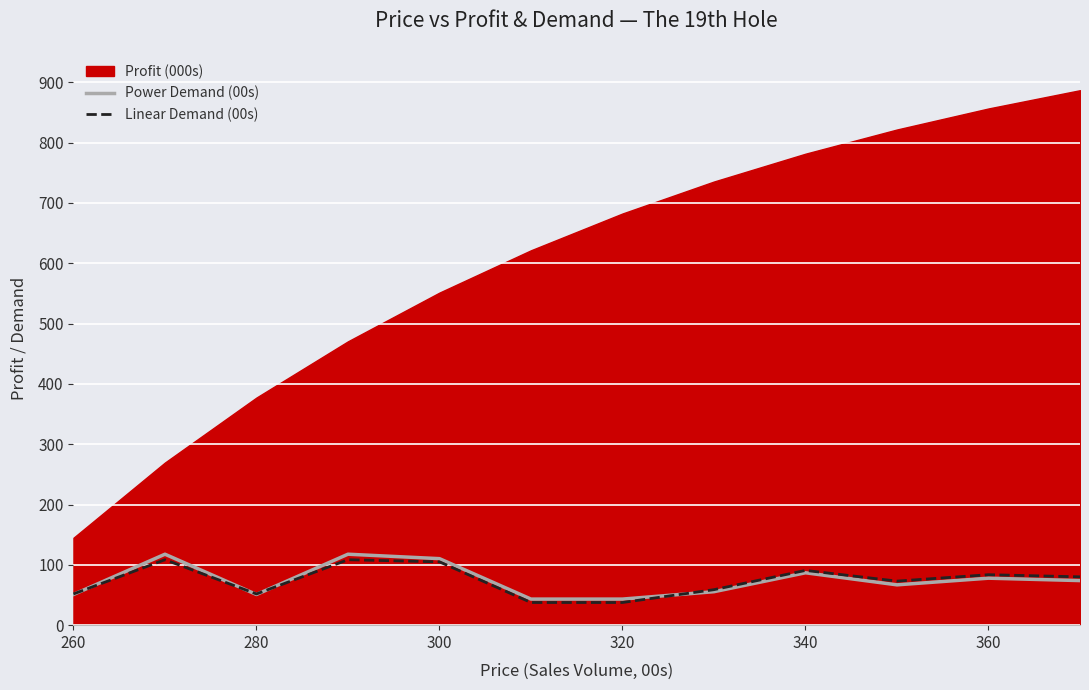

What is the difference between the second highest and second lowest values in the Power Demand (00s) series?

74.4